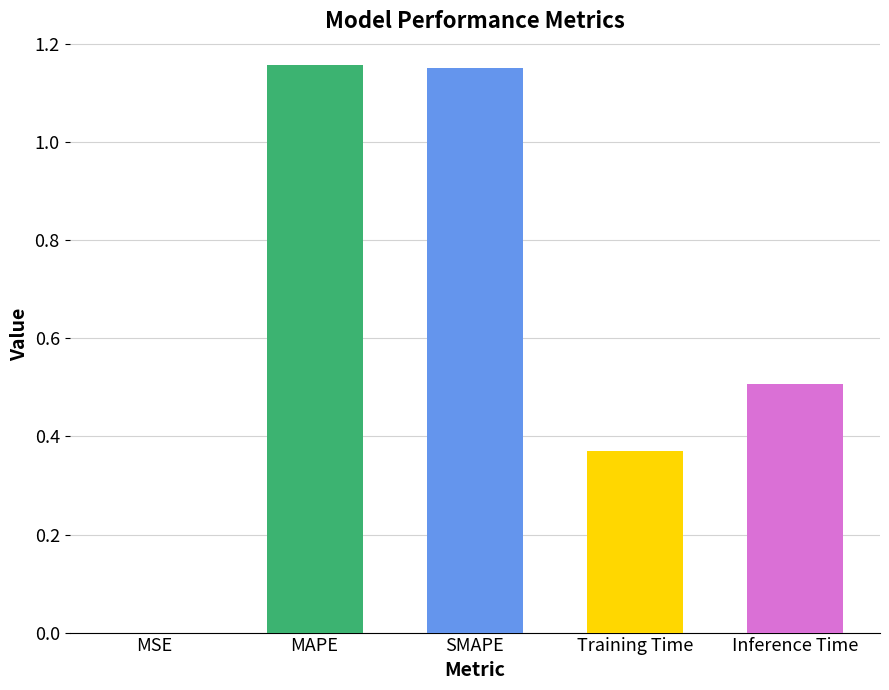

True or false: the data shows 2.0 at SMAPE.

False